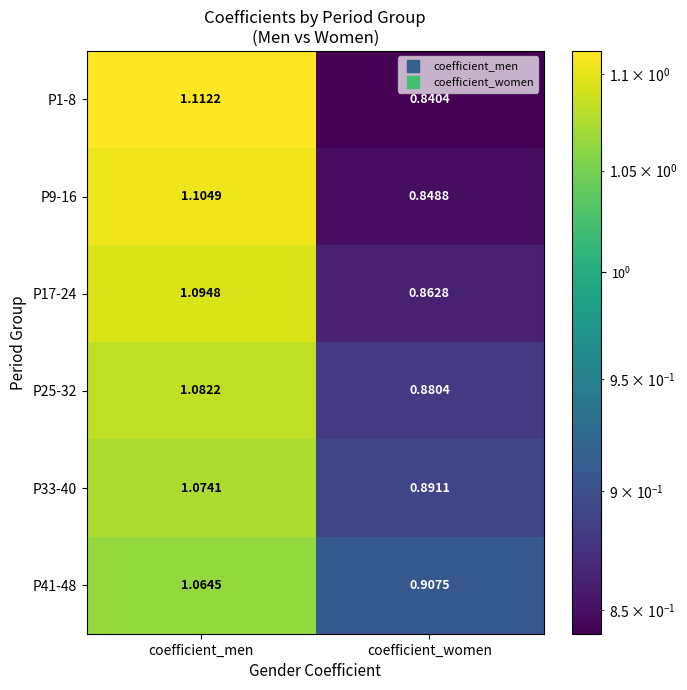

At which label is P1-8 closest to 0?

coefficient_women